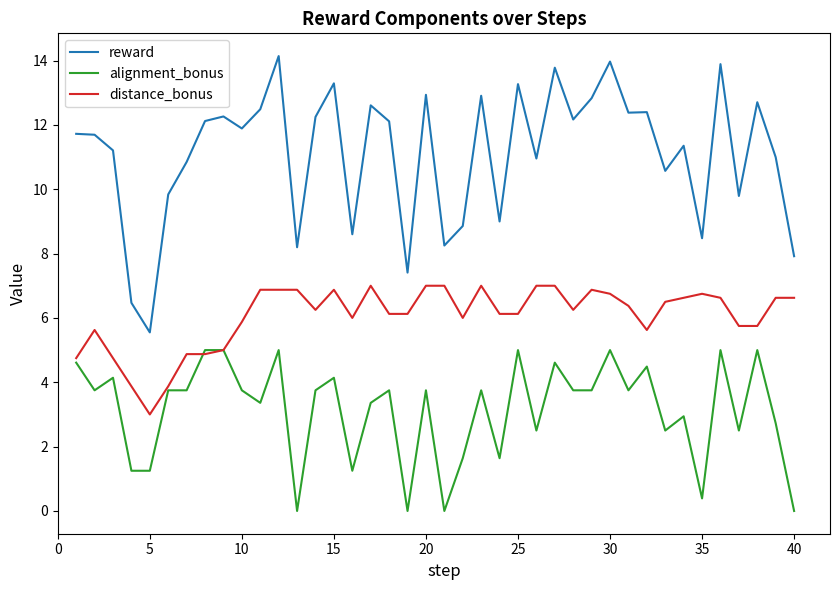

Which series has the largest total across all categories?

reward